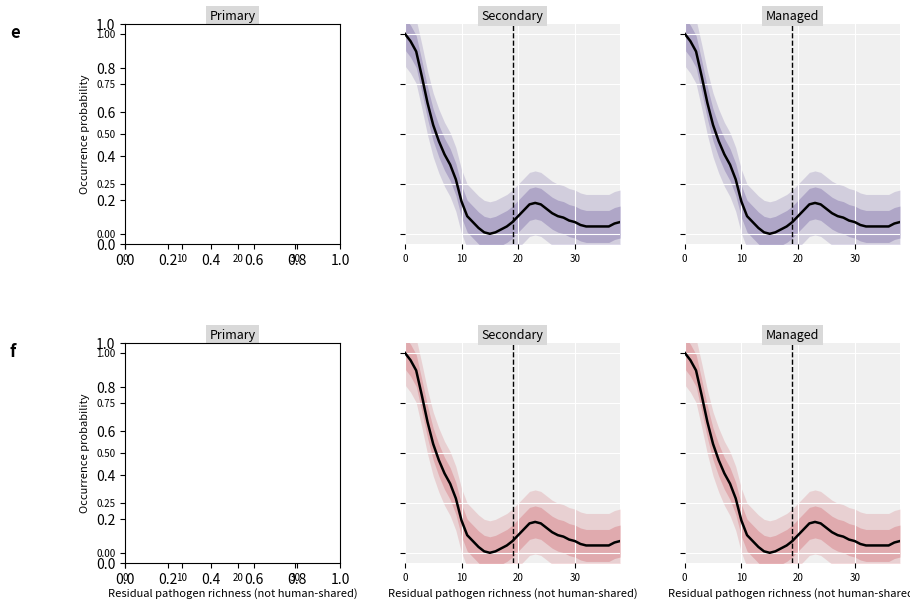

What is the label of the 13th point from the left?

12